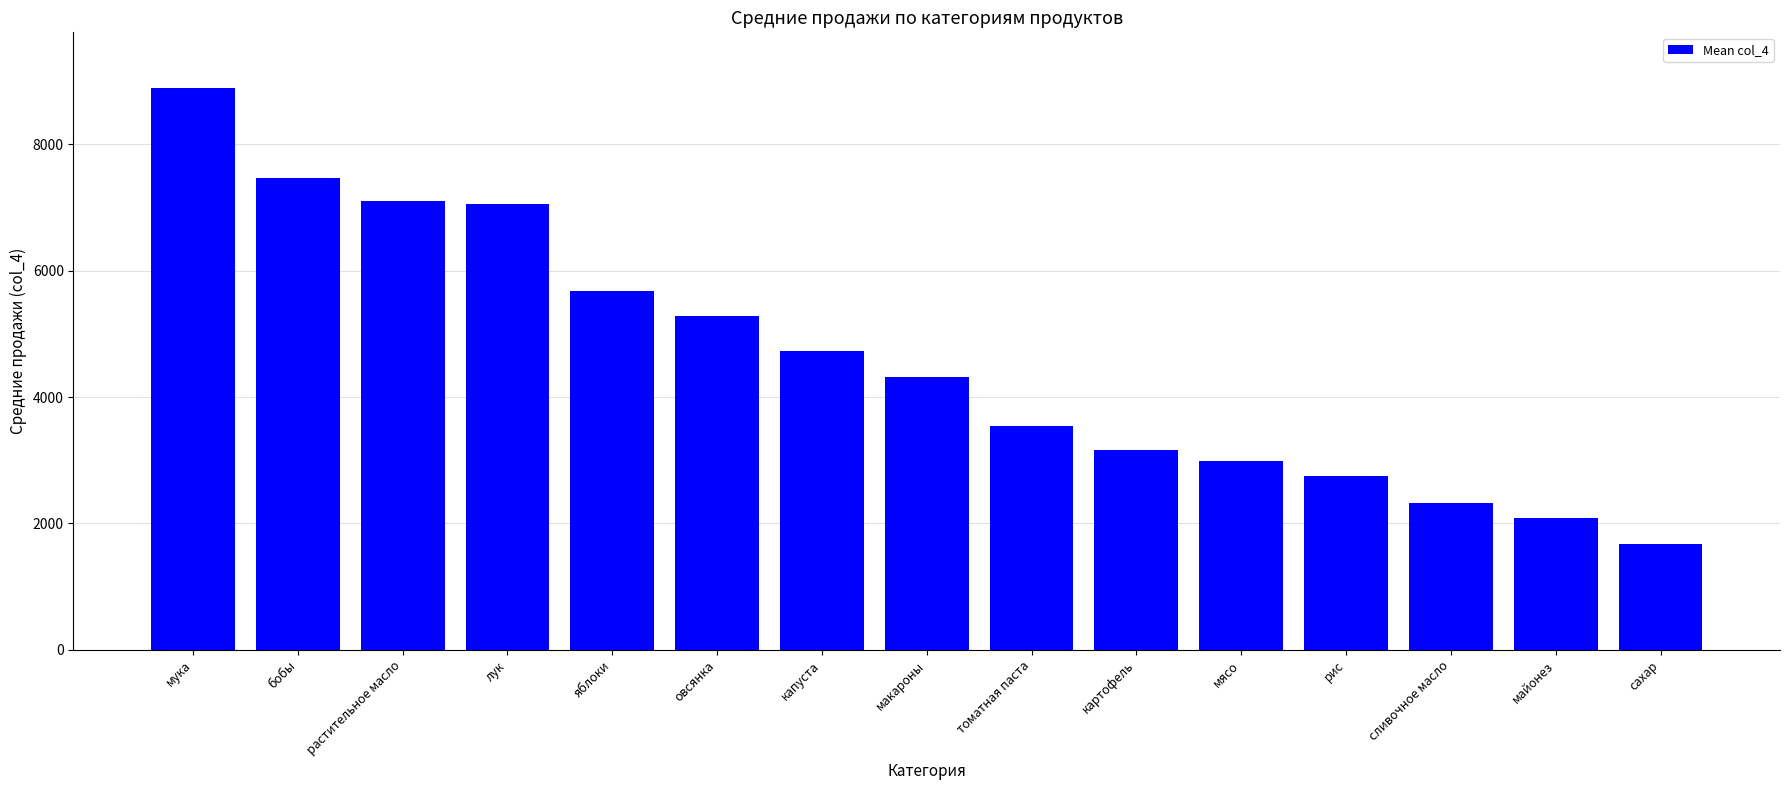

Is it true that the value at яблоки is 3810.7?

False